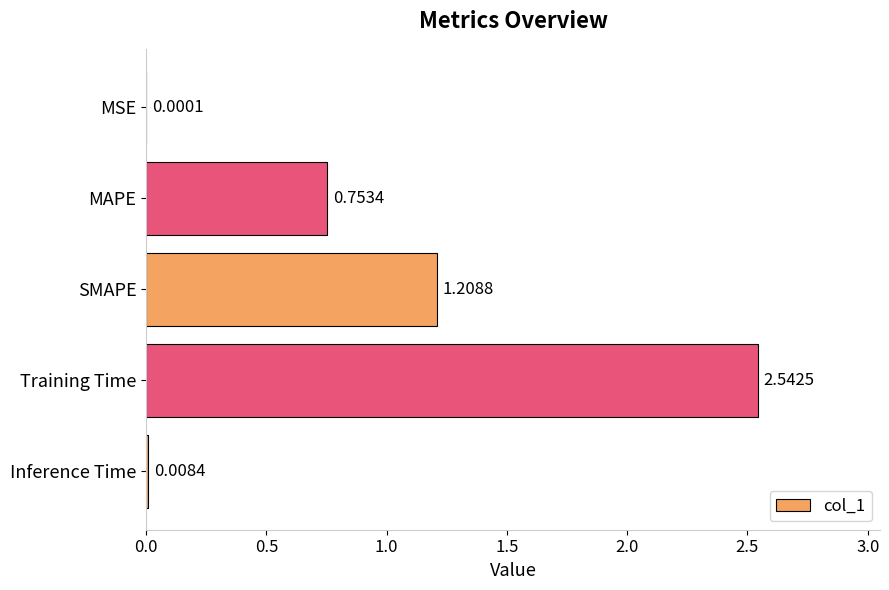

Does the chart contain stacked bars?

No